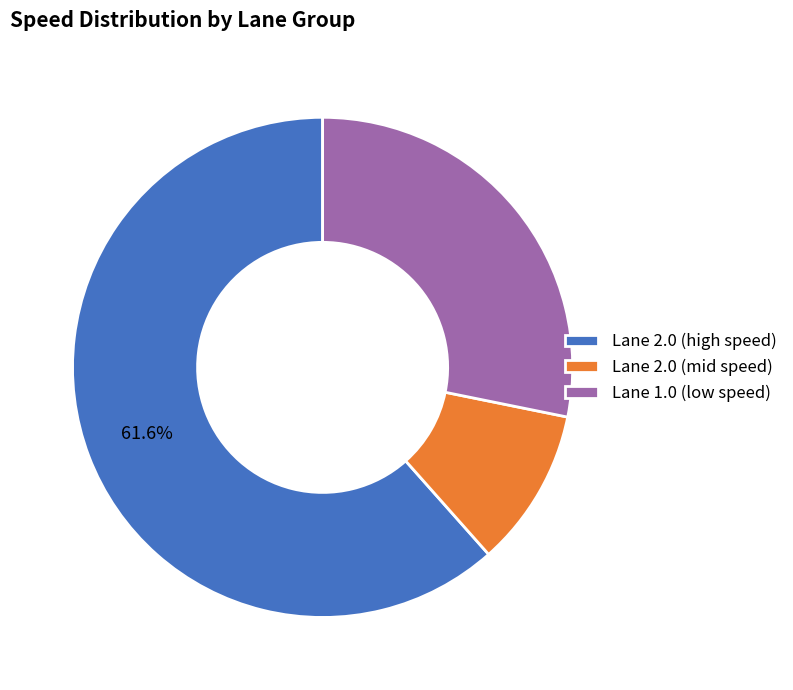

What is the ratio of the value at Lane 2.0 (high speed) to the value at Lane 1.0 (low speed)?

2.2